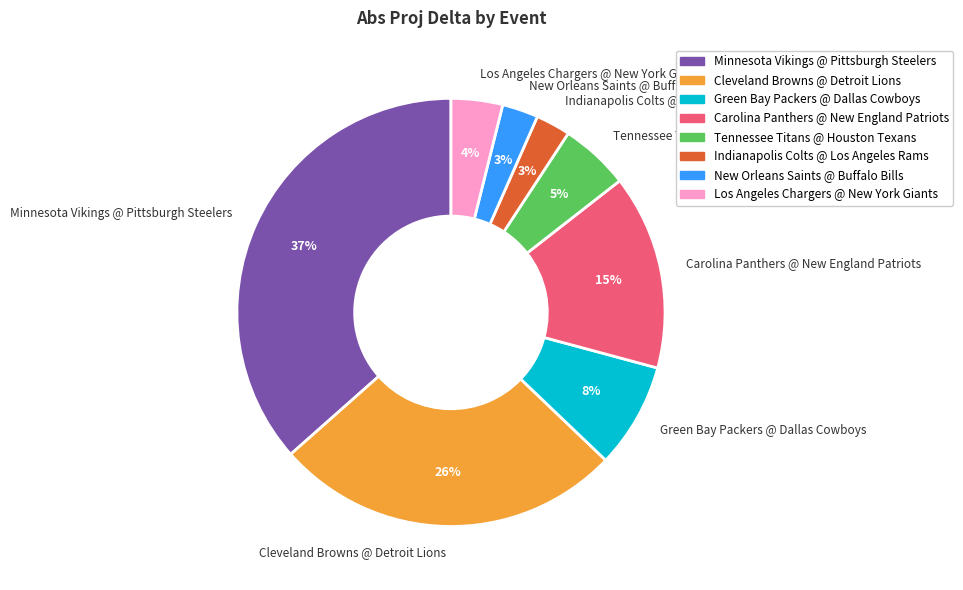

Is it true that Cleveland Browns @ Detroit Lions is 14% of the pie?

False